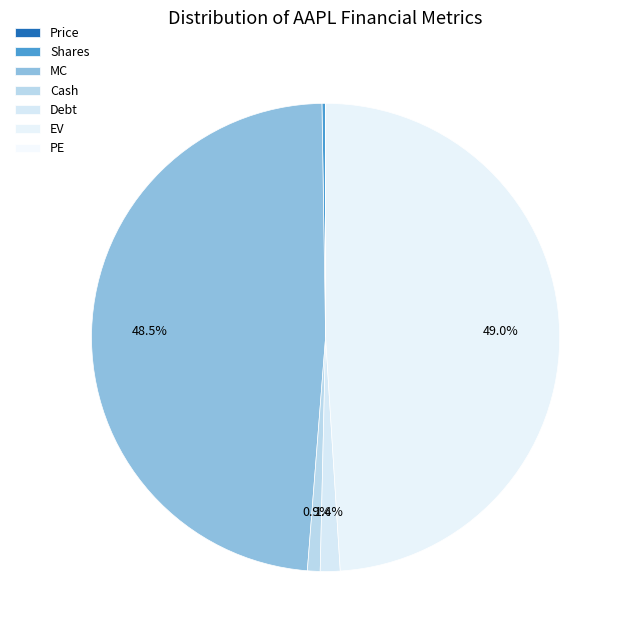

True or false: Debt accounts for 1% of the total.

True